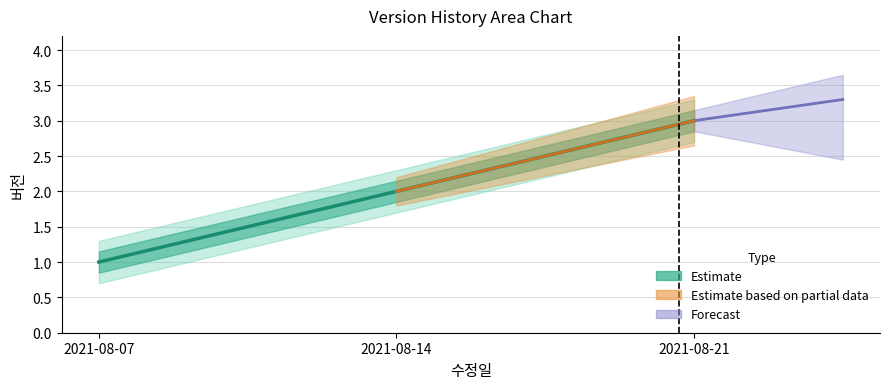

How many data points does each series have?

3